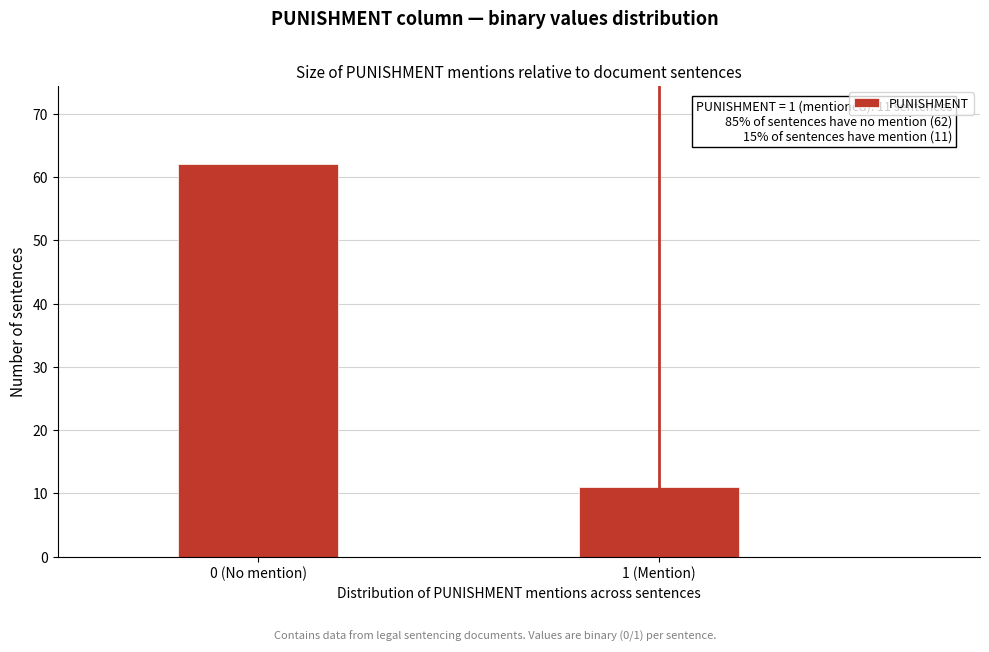

Reading left to right, extract all data points from this chart.

0 (No mention)=62	1 (Mention)=11